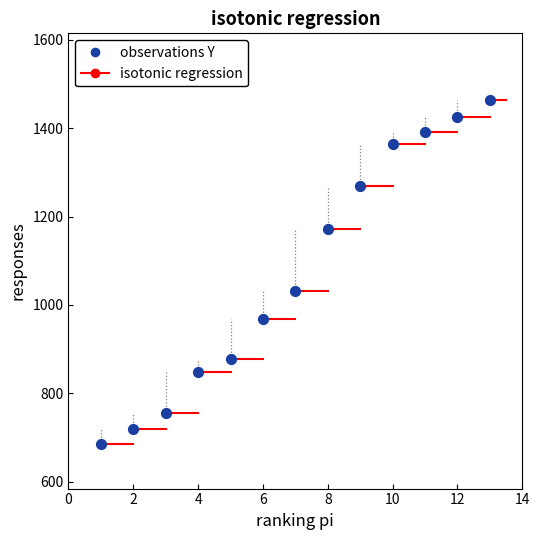

What is the value of the 10th point from the left?

1364